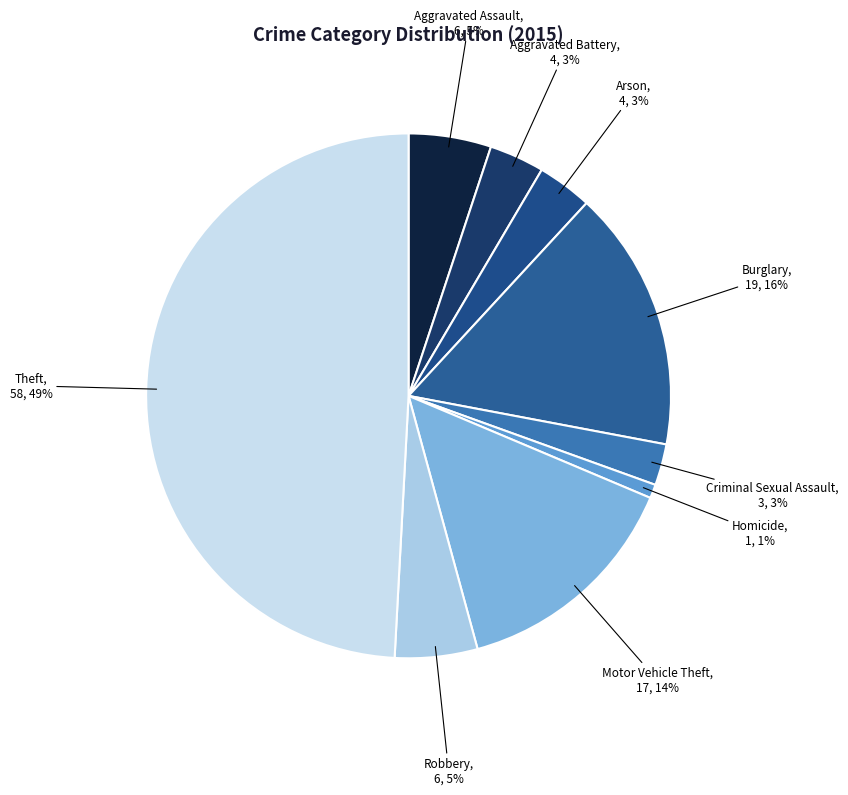

To the nearest percent, what is the difference between the largest and smallest slice percentages?

48%